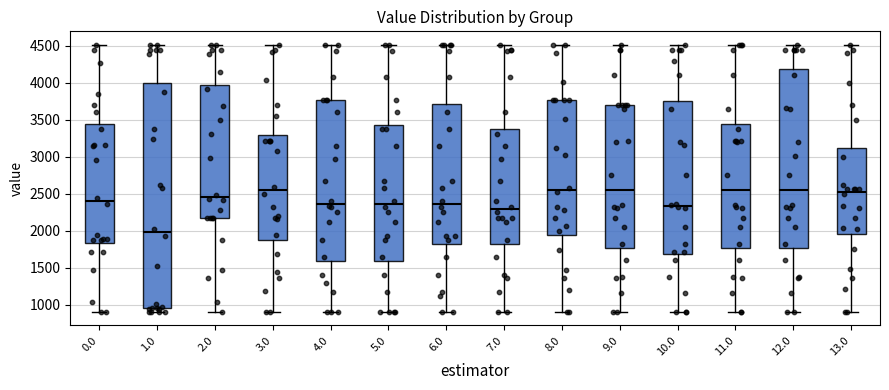

Which box's median line is the lowest?

1.0